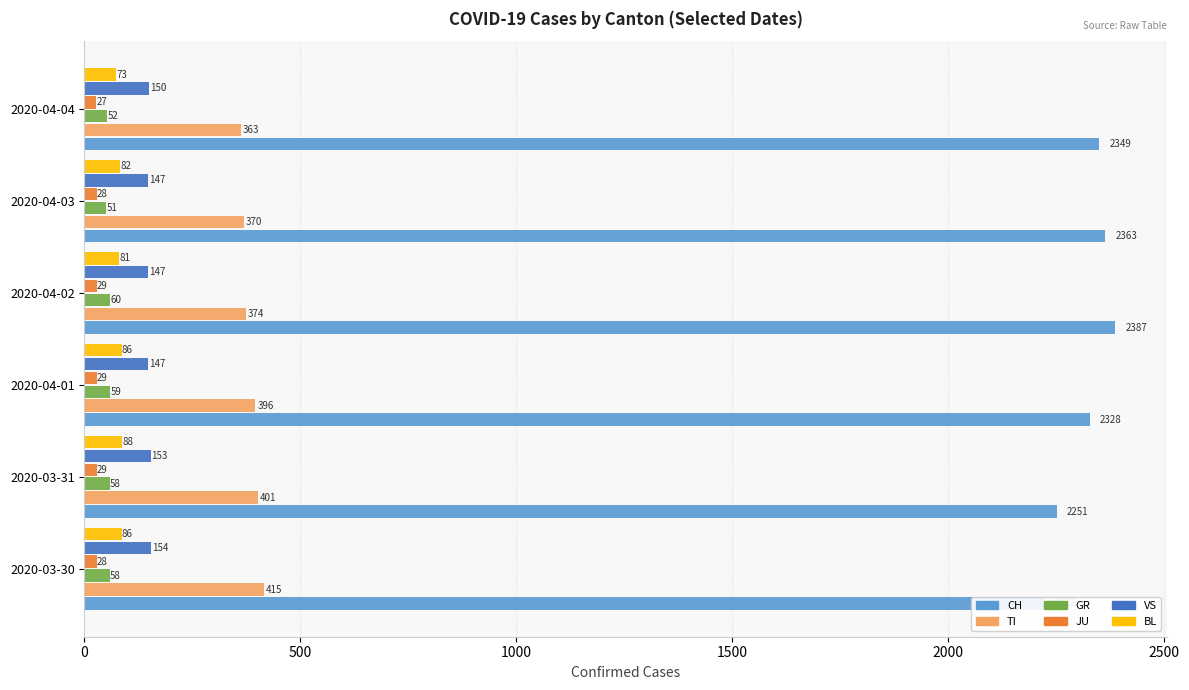

Reading left to right, list all the values displayed in this chart.

CH: 0=2222	500=2251	1000=2328	1500=2387	2000=2363	2500=2349
TI: 0=415	500=401	1000=396	1500=374	2000=370	2500=363
GR: 0=58	500=58	1000=59	1500=60	2000=51	2500=52
JU: 0=28	500=29	1000=29	1500=29	2000=28	2500=27
VS: 0=154	500=153	1000=147	1500=147	2000=147	2500=150
BL: 0=86	500=88	1000=86	1500=81	2000=82	2500=73